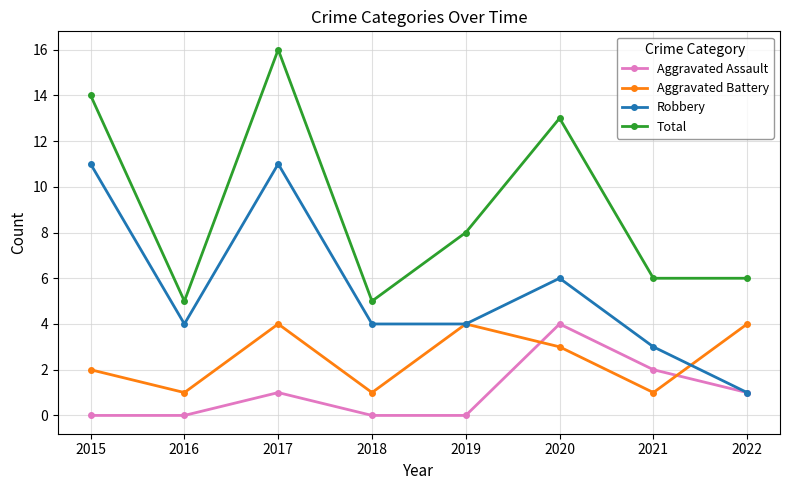

Rank the series at 2021 from highest to lowest value.

Total, Robbery, Aggravated Assault, Aggravated Battery